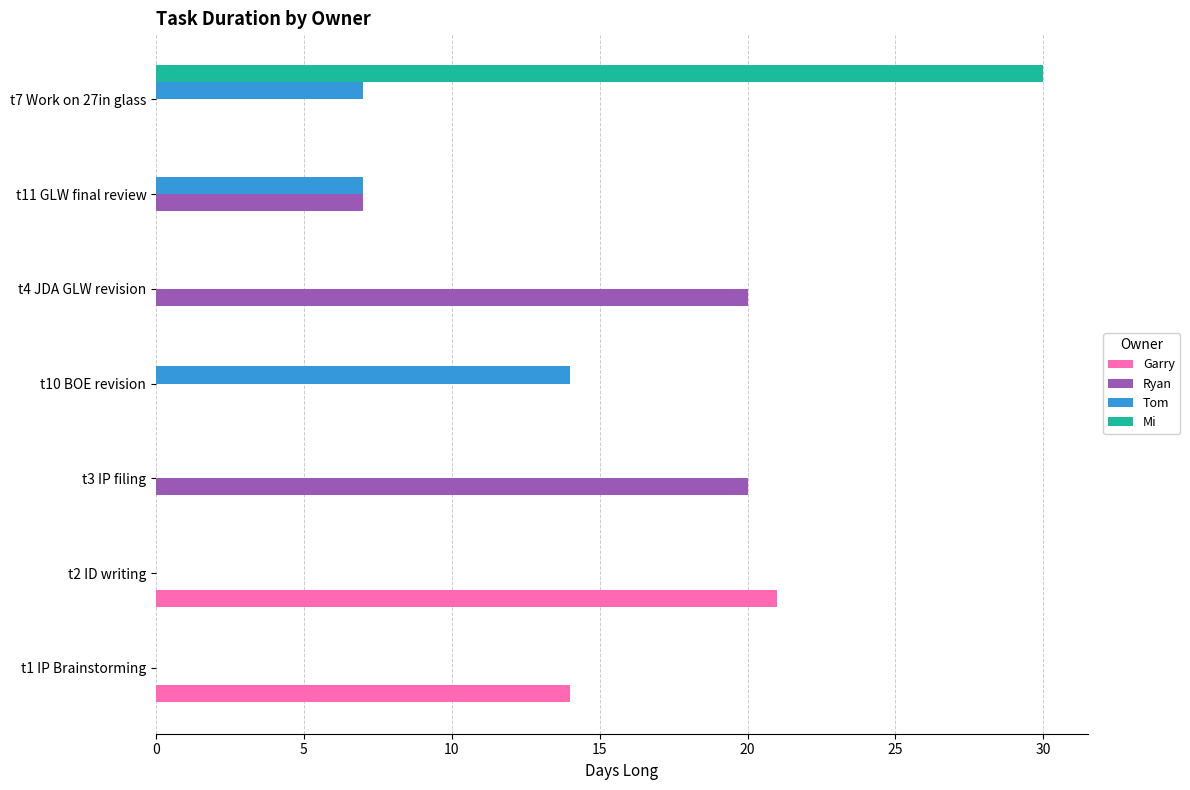

What is the maximum value shown in the chart?

30